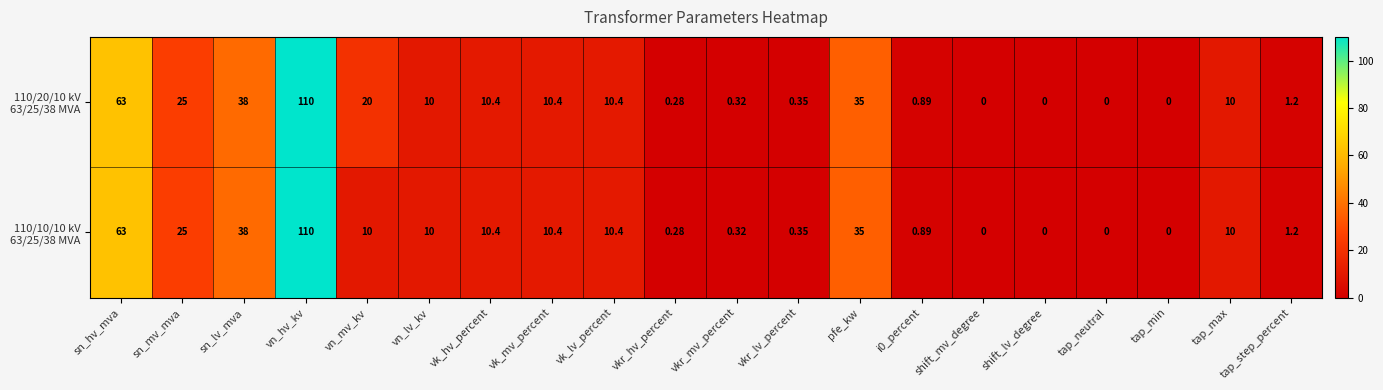

At which category is the sum across all series the highest?

vn_hv_kv